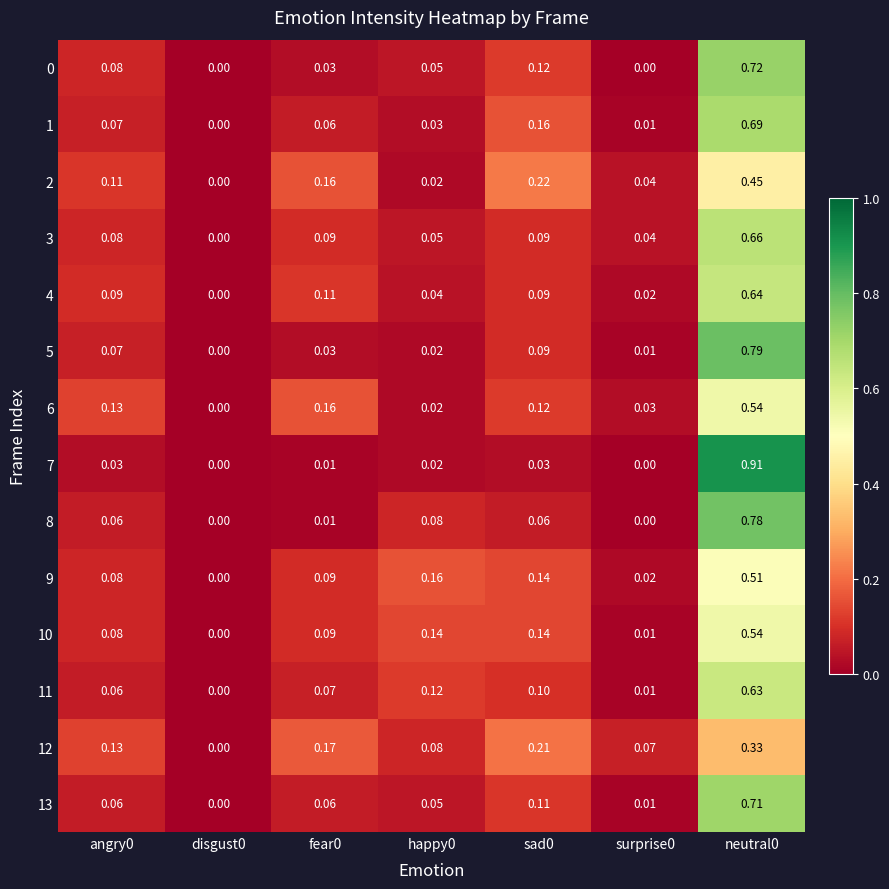

Reading left to right, what are all the values shown in this chart?

0: angry0=0.1	disgust0=0.0	fear0=0.0	happy0=0.1	sad0=0.1	surprise0=0.0	neutral0=0.7
1: angry0=0.1	disgust0=0.0	fear0=0.1	happy0=0.0	sad0=0.2	surprise0=0.0	neutral0=0.7
2: angry0=0.1	disgust0=0.0	fear0=0.2	happy0=0.0	sad0=0.2	surprise0=0.0	neutral0=0.5
3: angry0=0.1	disgust0=0.0	fear0=0.1	happy0=0.1	sad0=0.1	surprise0=0.0	neutral0=0.7
4: angry0=0.1	disgust0=0.0	fear0=0.1	happy0=0.0	sad0=0.1	surprise0=0.0	neutral0=0.6
5: angry0=0.1	disgust0=0.0	fear0=0.0	happy0=0.0	sad0=0.1	surprise0=0.0	neutral0=0.8
6: angry0=0.1	disgust0=0.0	fear0=0.2	happy0=0.0	sad0=0.1	surprise0=0.0	neutral0=0.5
7: angry0=0.0	disgust0=0.0	fear0=0.0	happy0=0.0	sad0=0.0	surprise0=0.0	neutral0=0.9
8: angry0=0.1	disgust0=0.0	fear0=0.0	happy0=0.1	sad0=0.1	surprise0=0.0	neutral0=0.8
9: angry0=0.1	disgust0=0.0	fear0=0.1	happy0=0.2	sad0=0.1	surprise0=0.0	neutral0=0.5
10: angry0=0.1	disgust0=0.0	fear0=0.1	happy0=0.1	sad0=0.1	surprise0=0.0	neutral0=0.5
11: angry0=0.1	disgust0=0.0	fear0=0.1	happy0=0.1	sad0=0.1	surprise0=0.0	neutral0=0.6
12: angry0=0.1	disgust0=0.0	fear0=0.2	happy0=0.1	sad0=0.2	surprise0=0.1	neutral0=0.3
13: angry0=0.1	disgust0=0.0	fear0=0.1	happy0=0.1	sad0=0.1	surprise0=0.0	neutral0=0.7